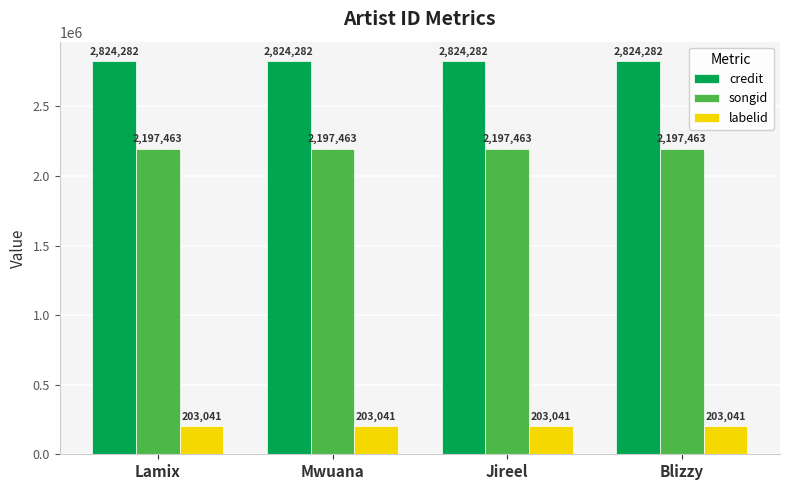

The credit series shows 2824282 at Blizzy. True or false?

True